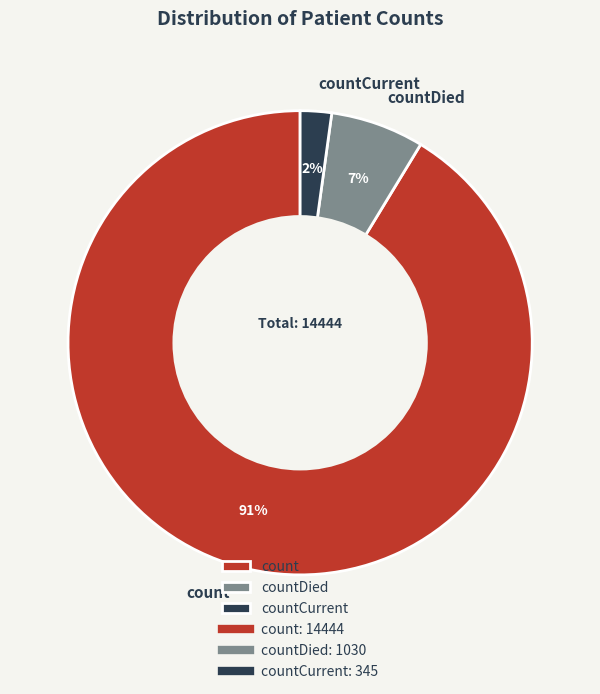

Do countCurrent and count together represent more than half of the pie?

Yes